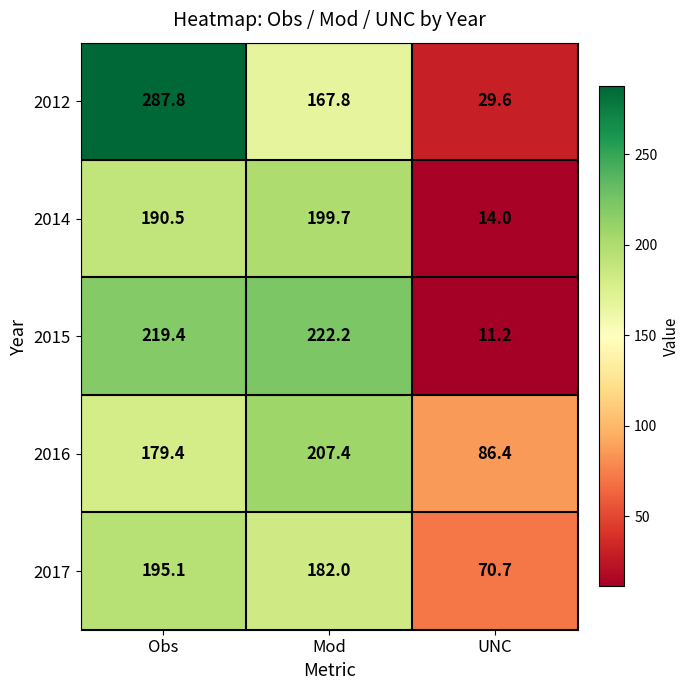

Where does the 2014 series first go above 190?

Obs